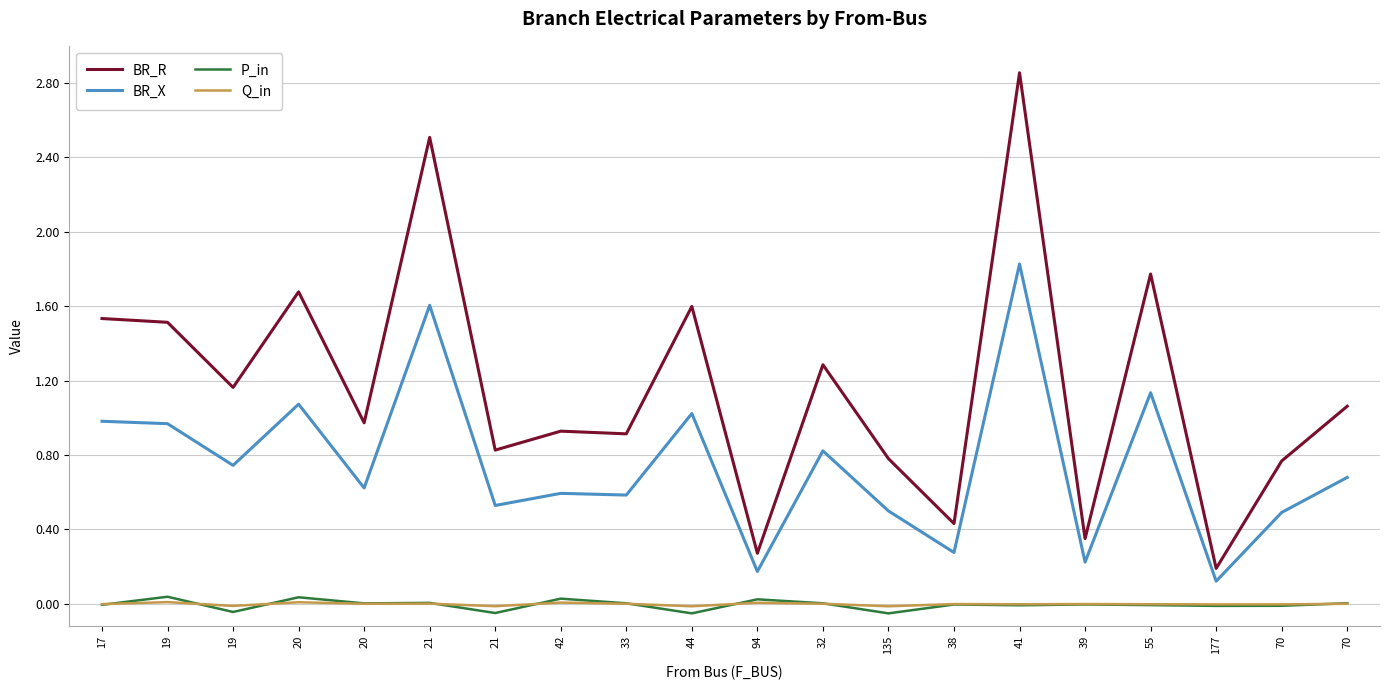

Reading left to right, transcribe all the data shown in this chart.

BR_R: 17=1.5	19=1.5	19=1.2	20=1.7	20=1.0	21=2.5	21=0.8	42=0.9	33=0.9	44=1.6	94=0.3	32=1.3	135=0.8	38=0.4	41=2.9	39=0.4	55=1.8	177=0.2	70=0.8	70=1.1
BR_X: 17=1.0	19=1.0	19=0.7	20=1.1	20=0.6	21=1.6	21=0.5	42=0.6	33=0.6	44=1.0	94=0.2	32=0.8	135=0.5	38=0.3	41=1.8	39=0.2	55=1.1	177=0.1	70=0.5	70=0.7
P_in: 17=-0.0	19=0.0	19=-0.0	20=0.0	20=0.0	21=0.0	21=-0.0	42=0.0	33=0.0	44=-0.1	94=0.0	32=0.0	135=-0.1	38=-0.0	41=-0.0	39=-0.0	55=-0.0	177=-0.0	70=-0.0	70=0.0
Q_in: 17=-0.0	19=0.0	19=-0.0	20=0.0	20=0.0	21=0.0	21=-0.0	42=0.0	33=0.0	44=-0.0	94=0.0	32=0.0	135=-0.0	38=-0.0	41=-0.0	39=-0.0	55=-0.0	177=-0.0	70=-0.0	70=0.0